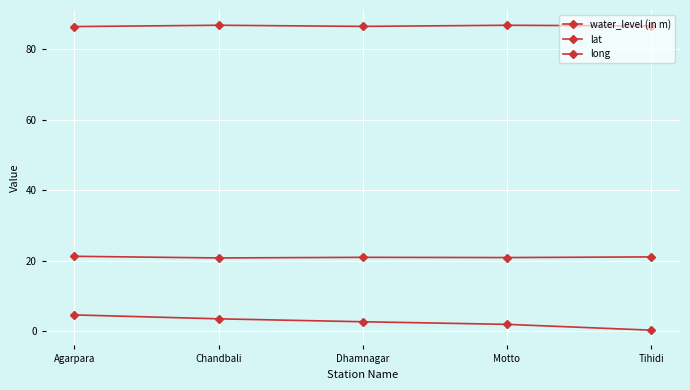

Does the chart have visible grid lines?

Yes